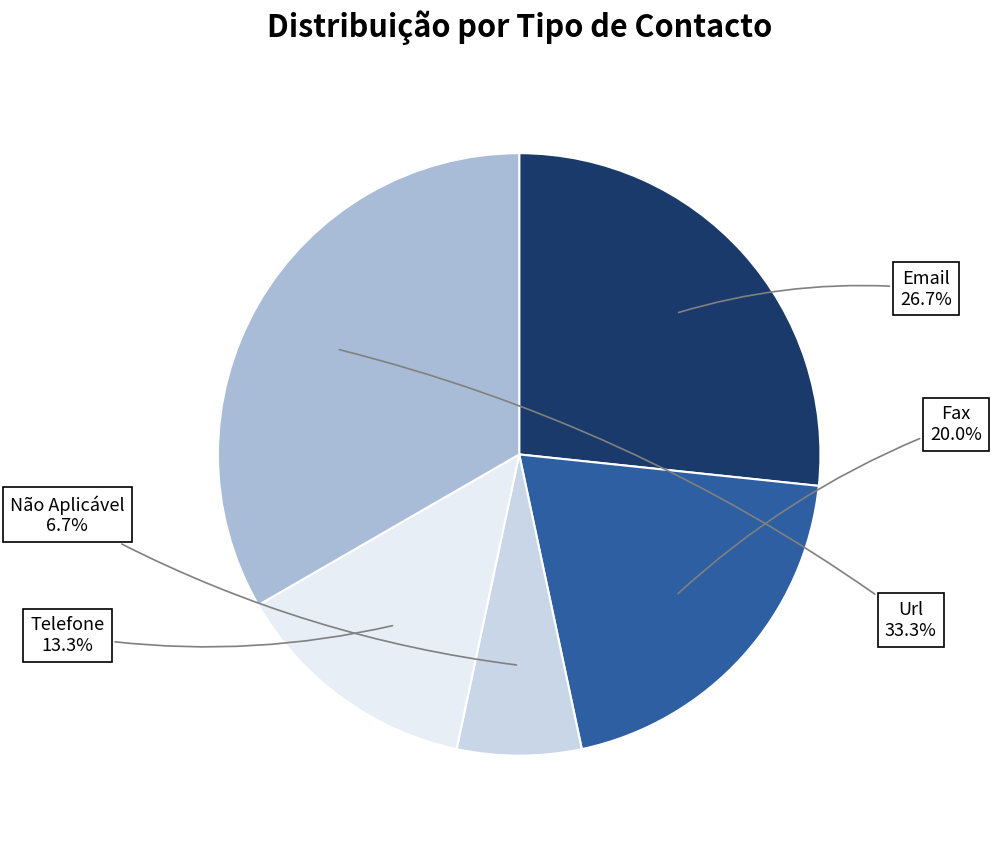

Does Não Aplicável represent more than half of the total?

No